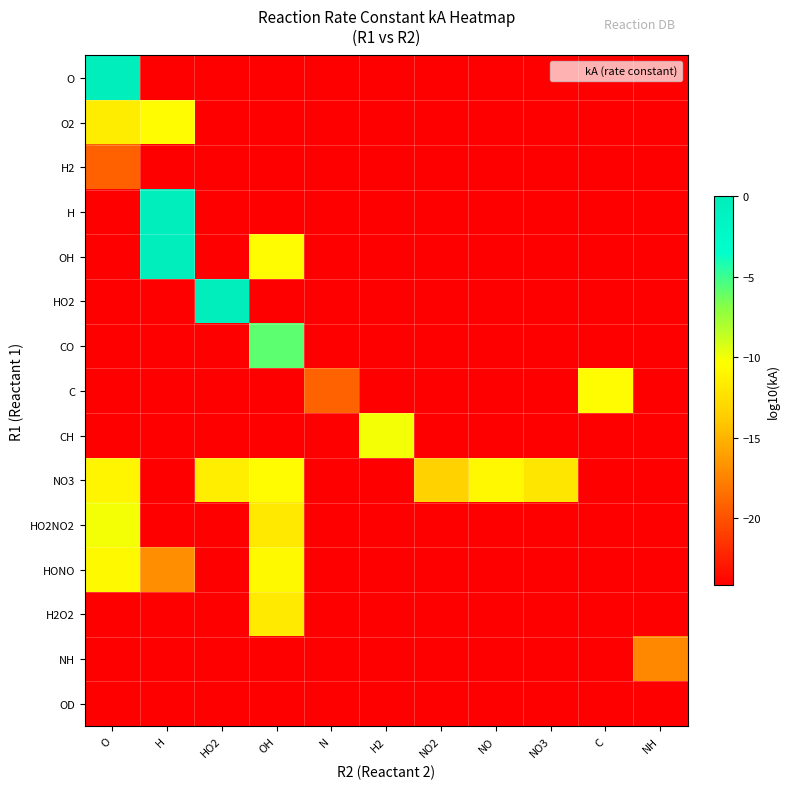

What is the total value across all series at NO?

-349.5